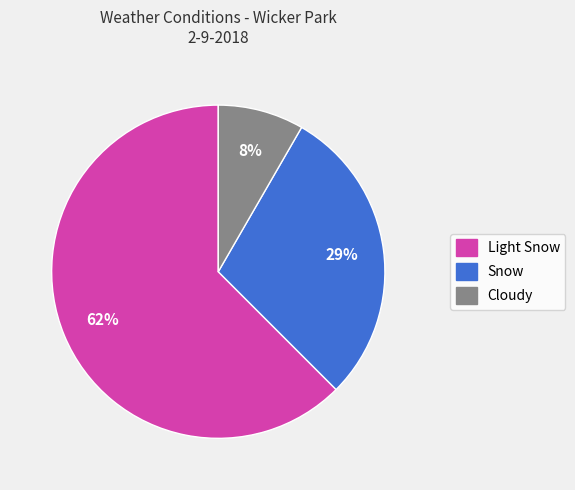

Rank the categories by value from highest to lowest.

Light Snow, Snow, Cloudy